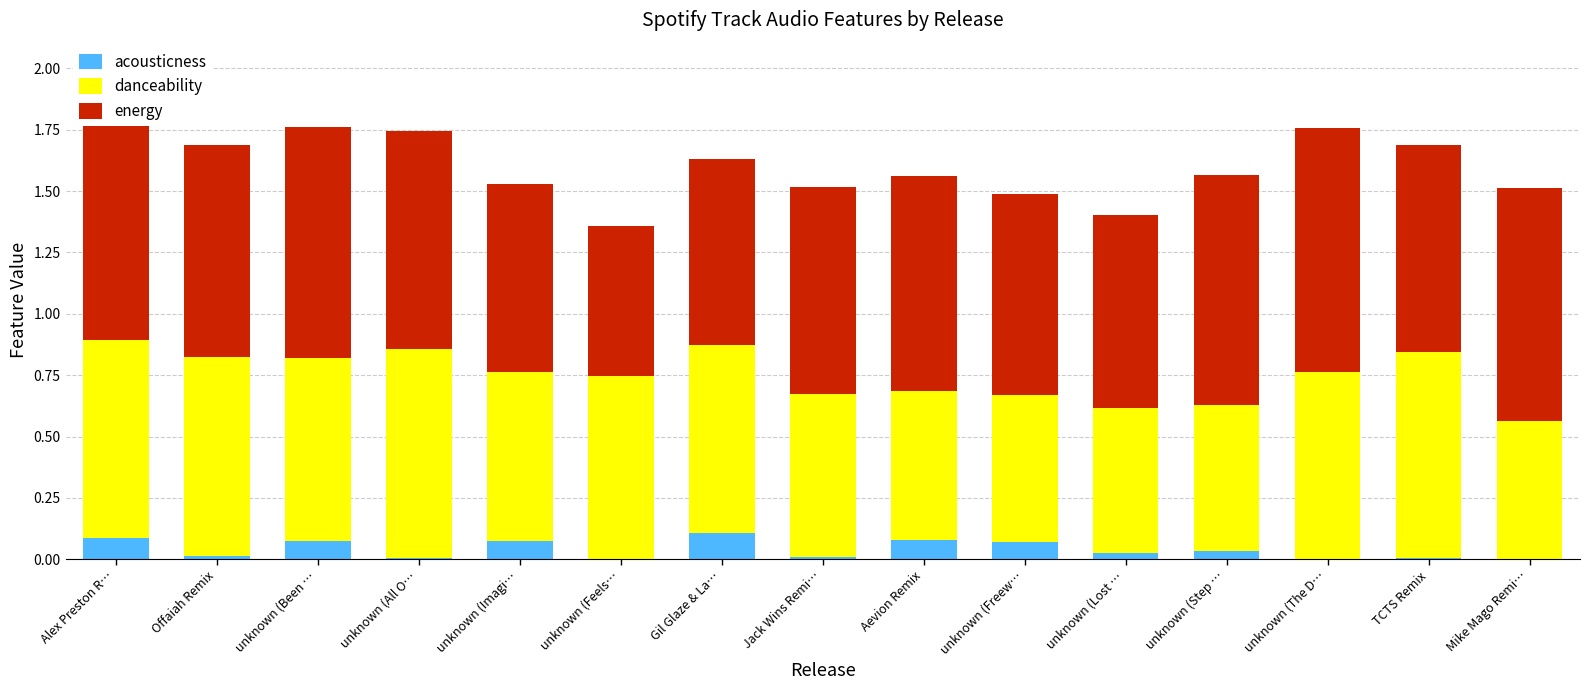

What is the total value across all series at unknown (Been …?

1.8